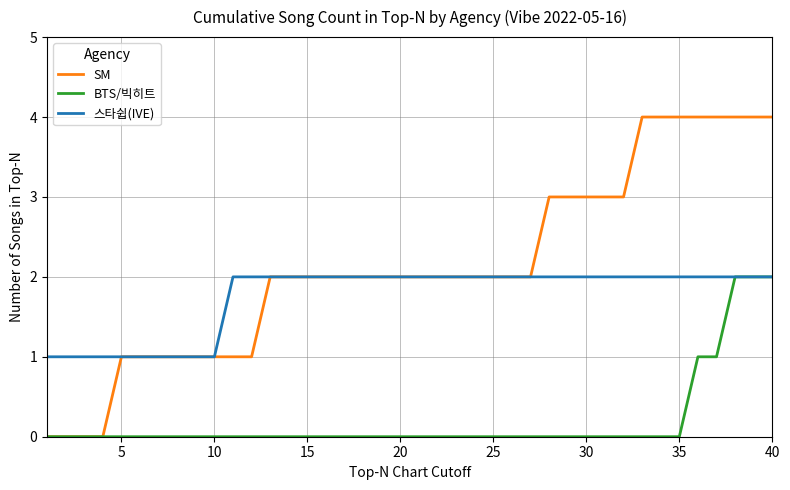

Rank the series by their average value, from lowest to highest.

BTS/빅히트, 스타쉽(IVE), SM